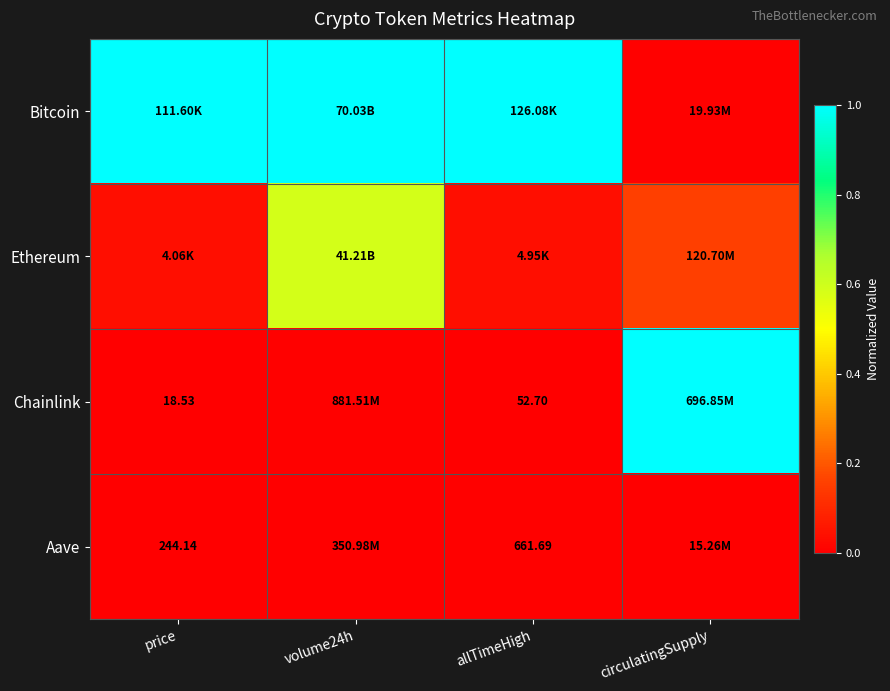

What is the average value of the Ethereum series?

0.2